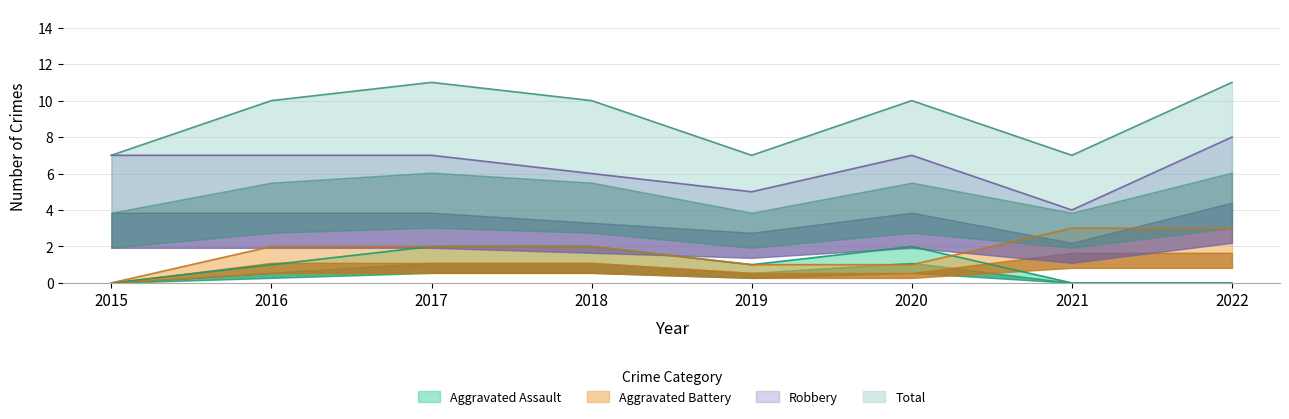

How many data points in Robbery are above 7?

1